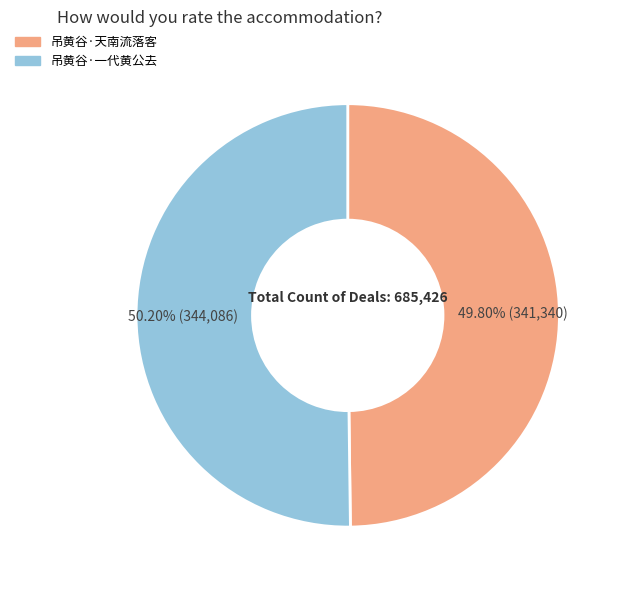

Does any single category account for the majority?

Yes